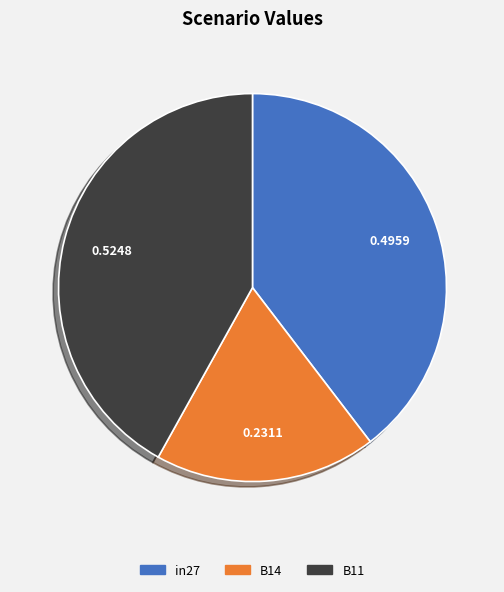

Rank the categories by value from lowest to highest.

B14, in27, B11